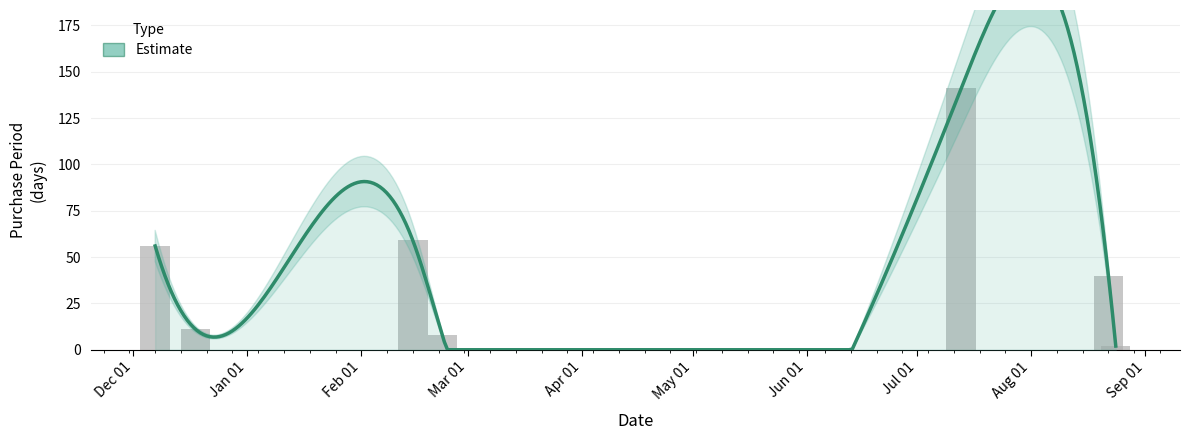

What is the average value?

45